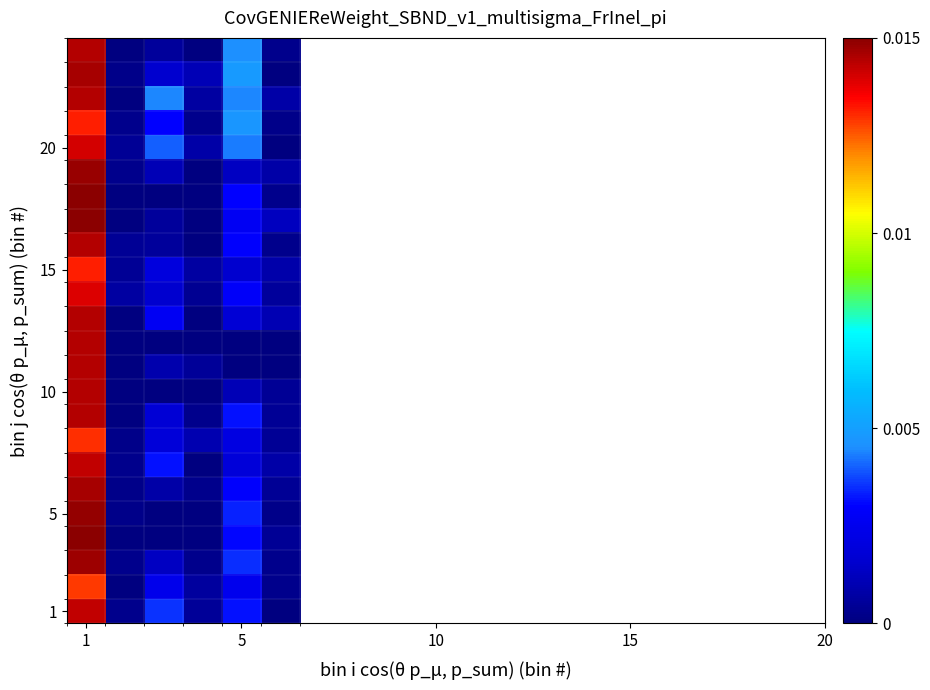

At which category is the sum across all series the highest?

1